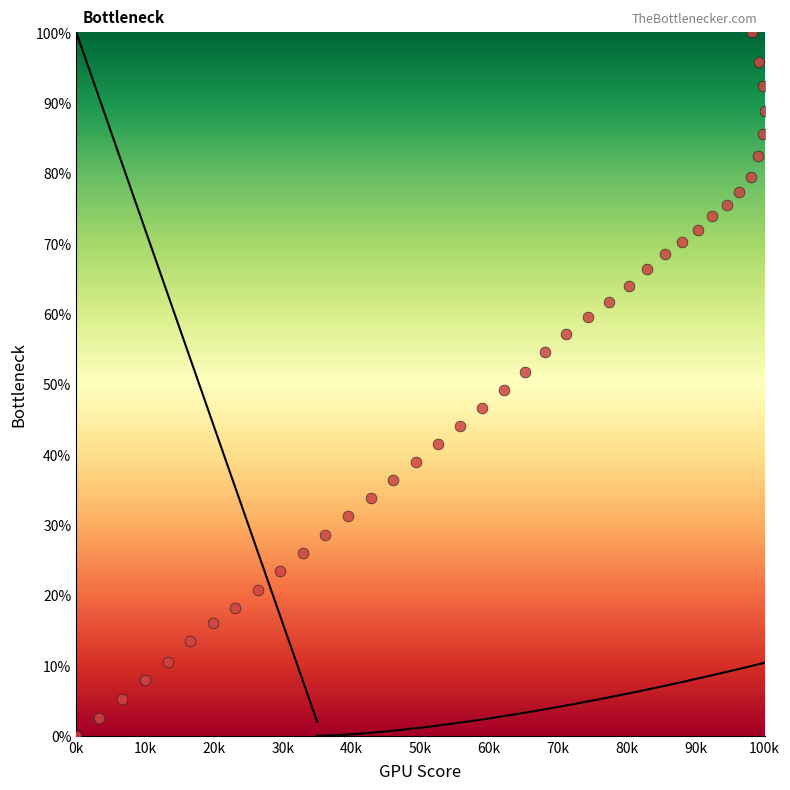

What is the range of X values (max minus min)?

100.0